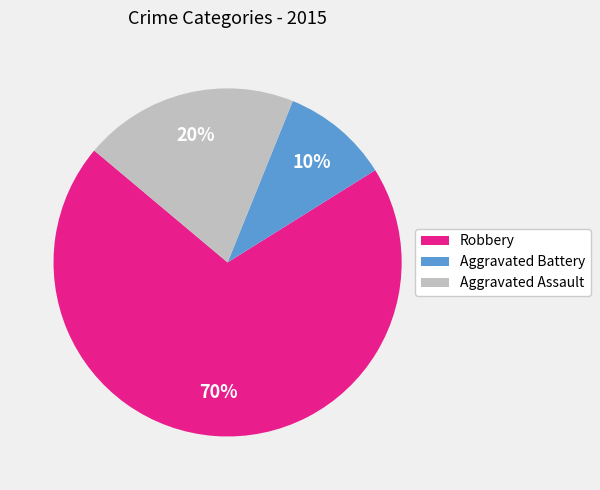

How many slices are in this pie chart?

3